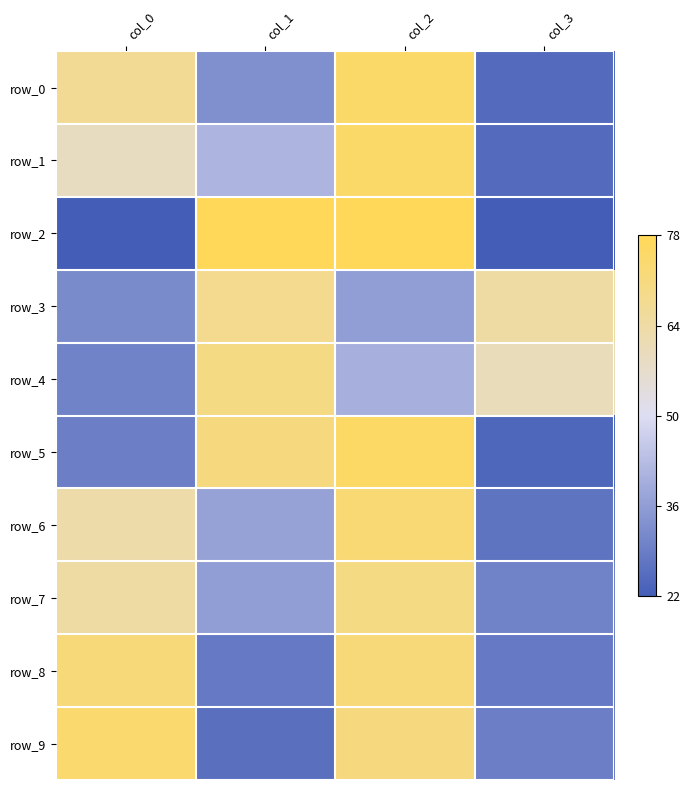

How many data points in row_0 are above 67?

1